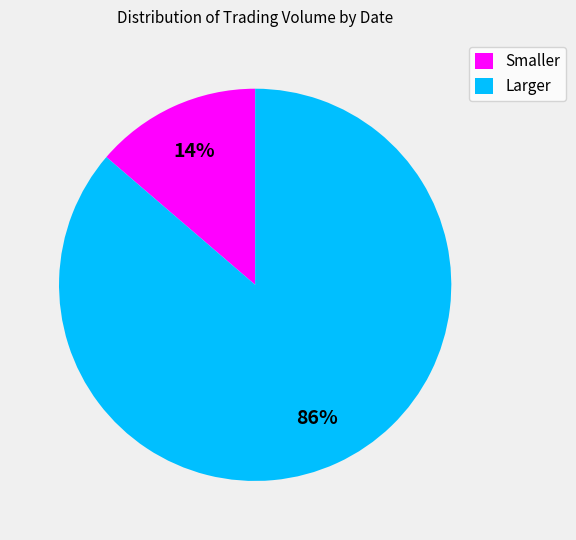

Which slice represents more than half of the pie?

Larger